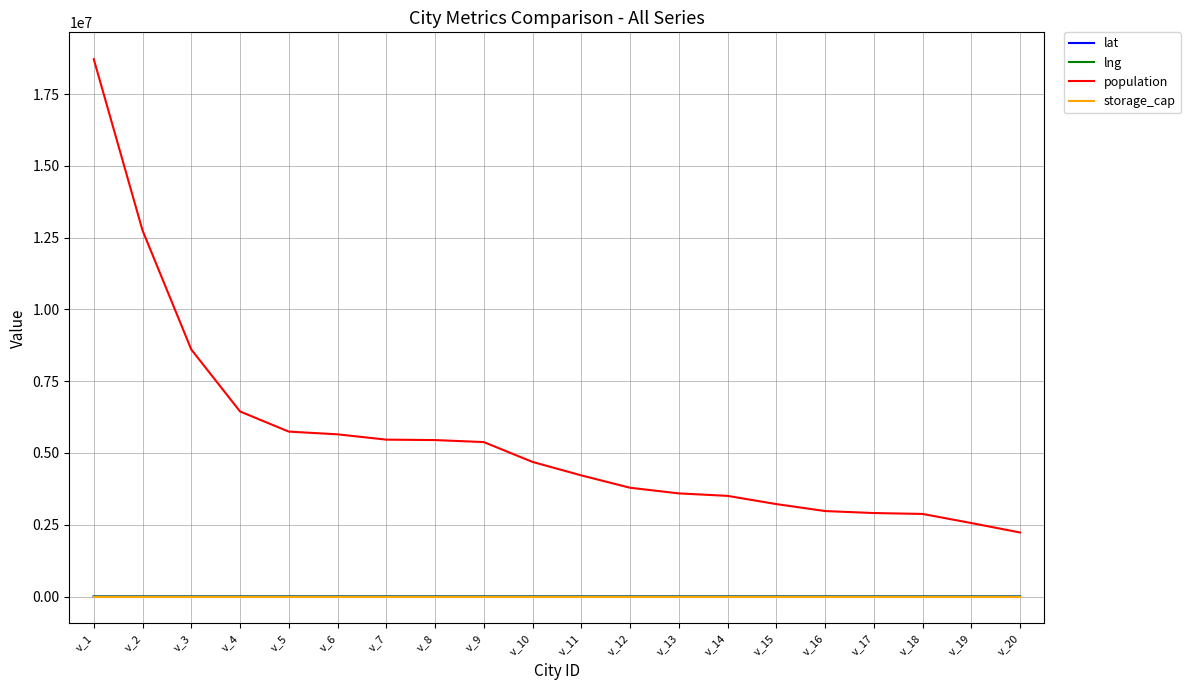

Which series has the largest total across all categories?

population